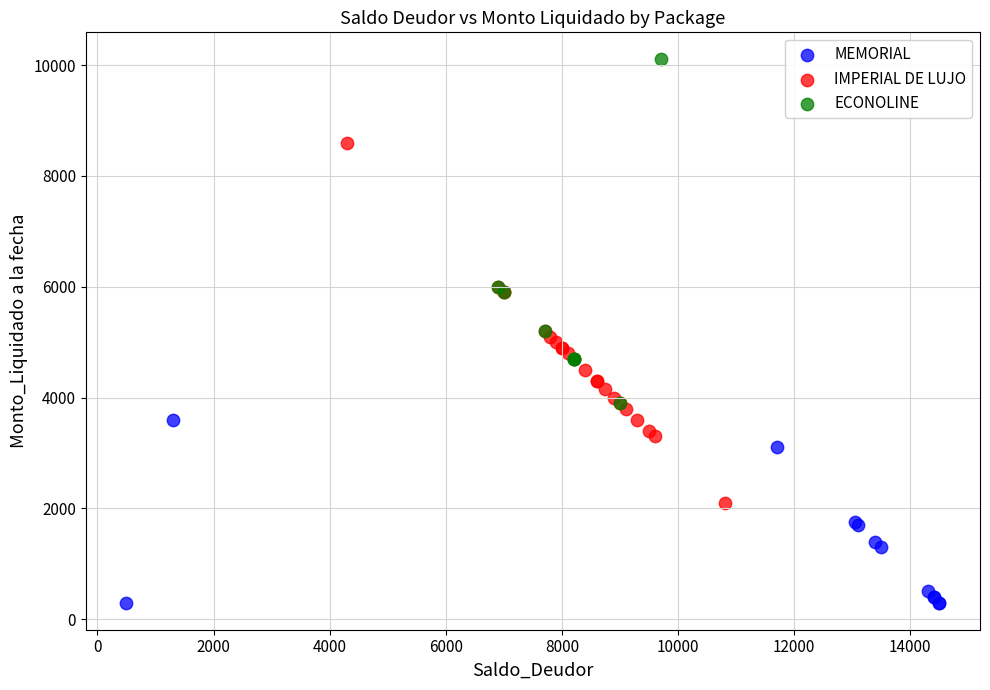

Which series contains the lowest Y value?

MEMORIAL